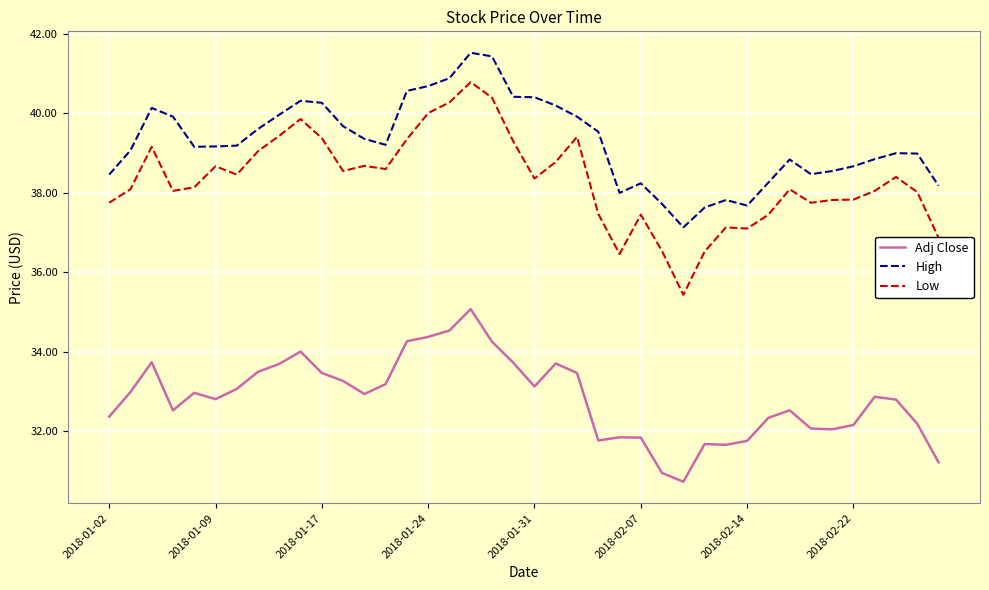

True or false: High and Adj Close cross at least once.

False